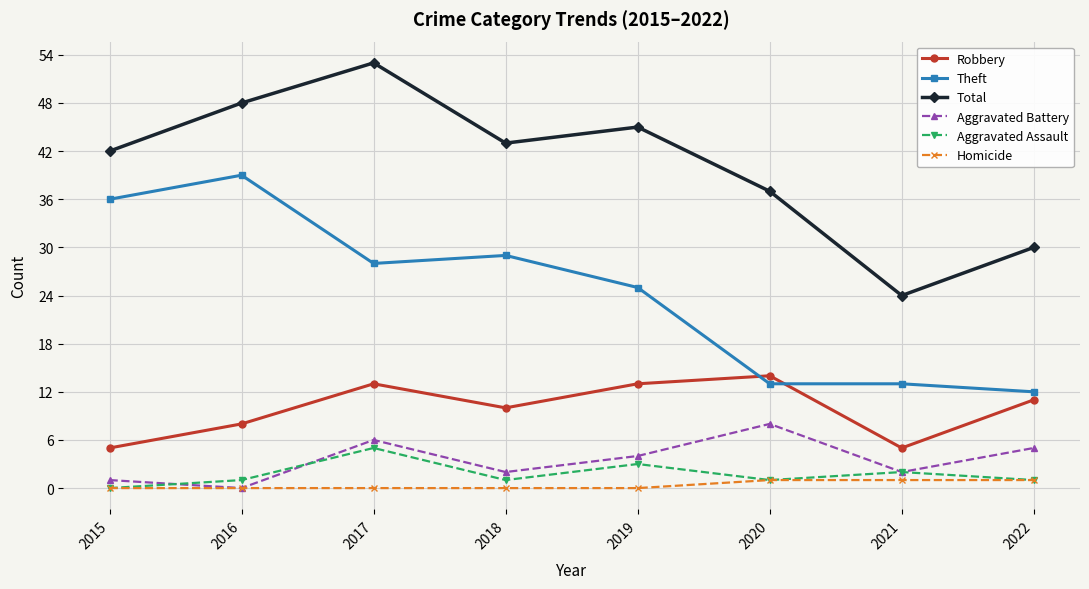

Is it true that Robbery equals 4 at 2018?

False